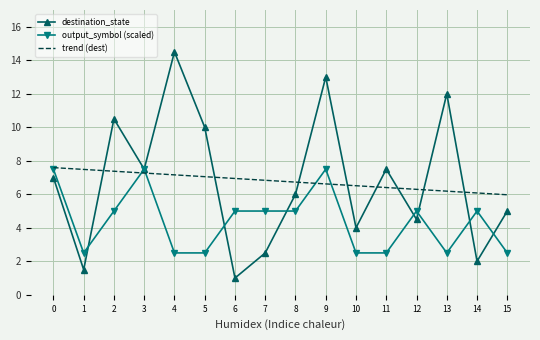

Where do trend (dest) and destination_state first cross each other?

1 and 2